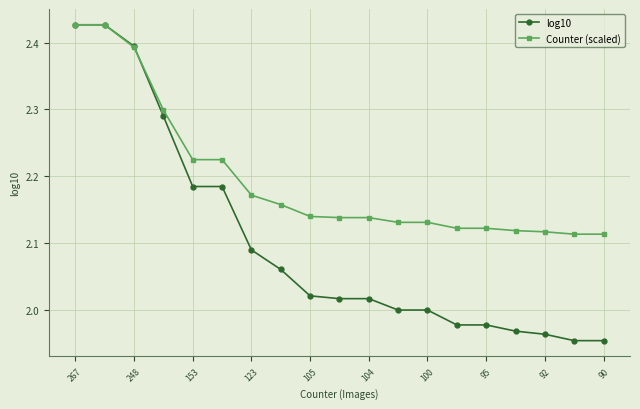

Which series has the widest spread of values?

log10